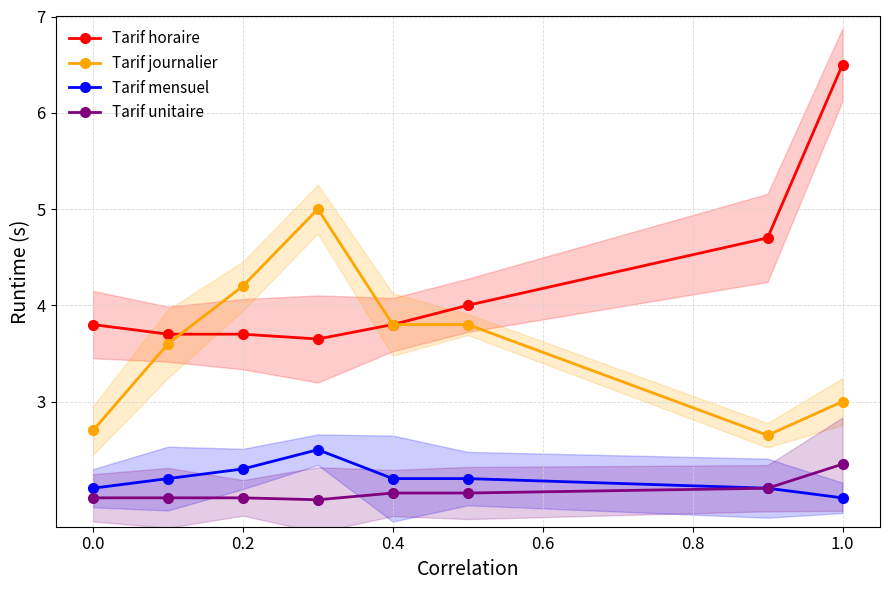

How many lines are shown in the chart?

4